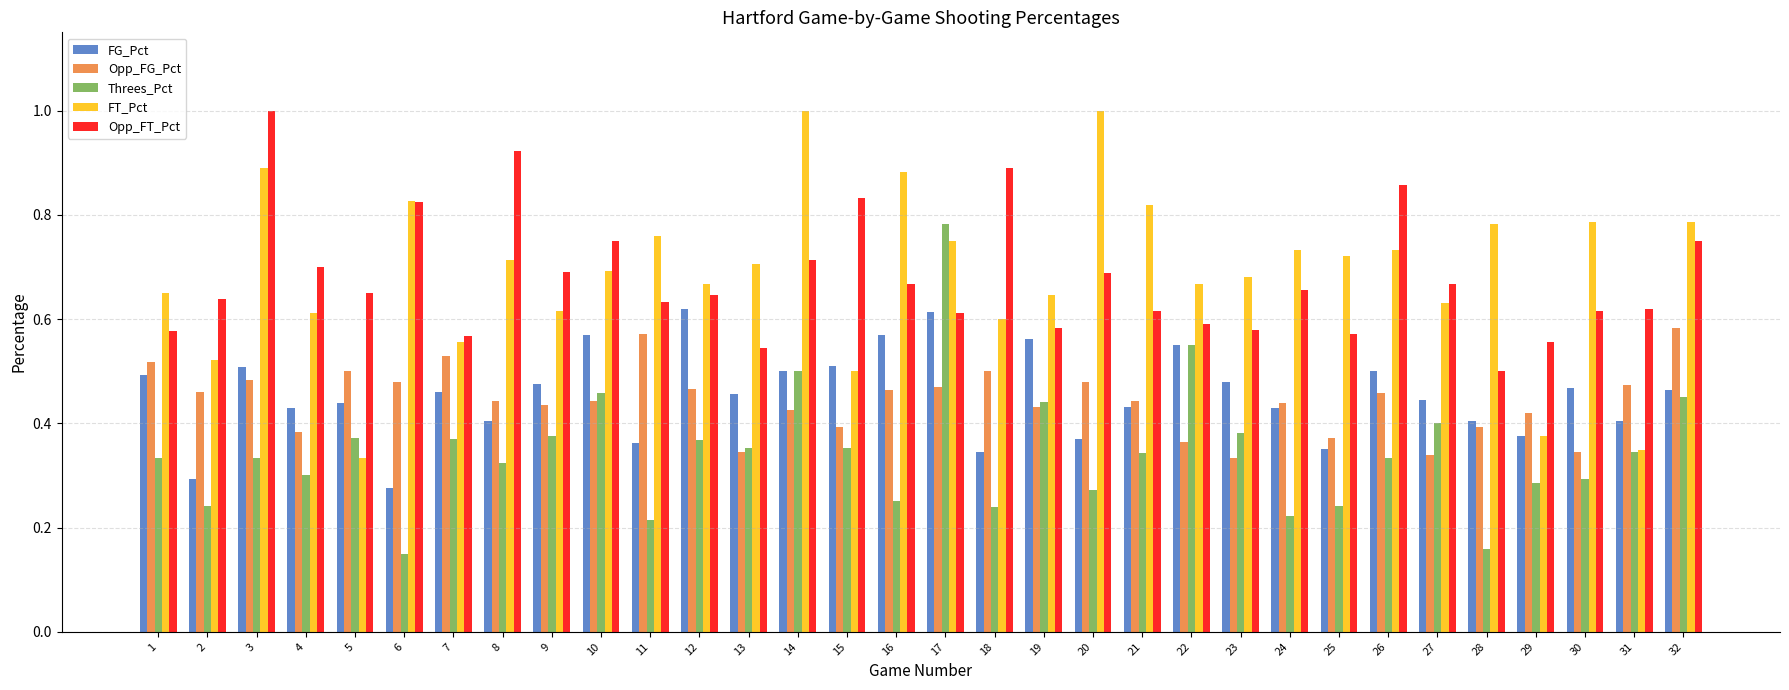

The value of FG_Pct at 28 is 0.2. True or false?

False